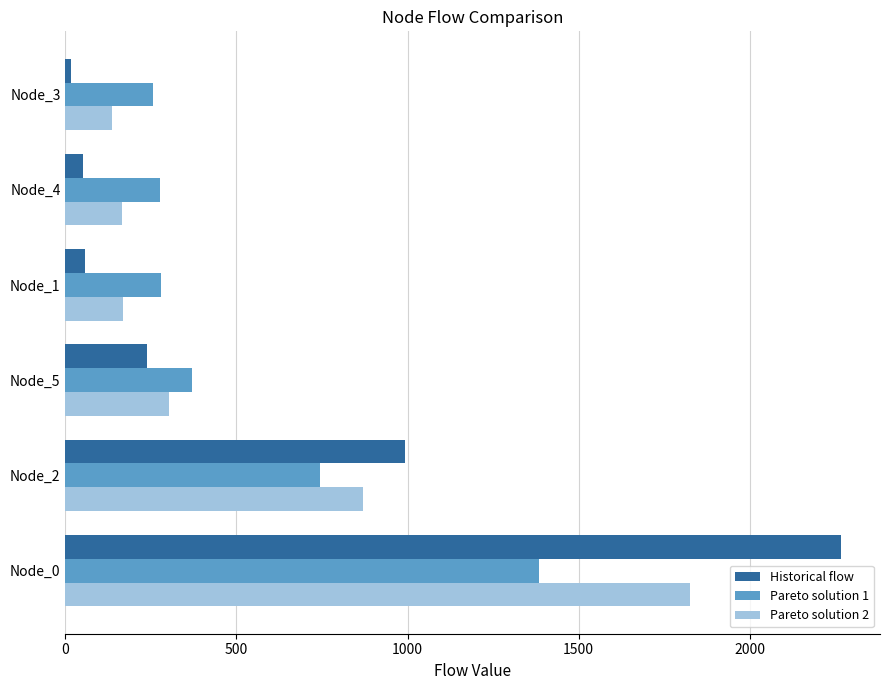

At how many categories does at least one series exceed 145?

6